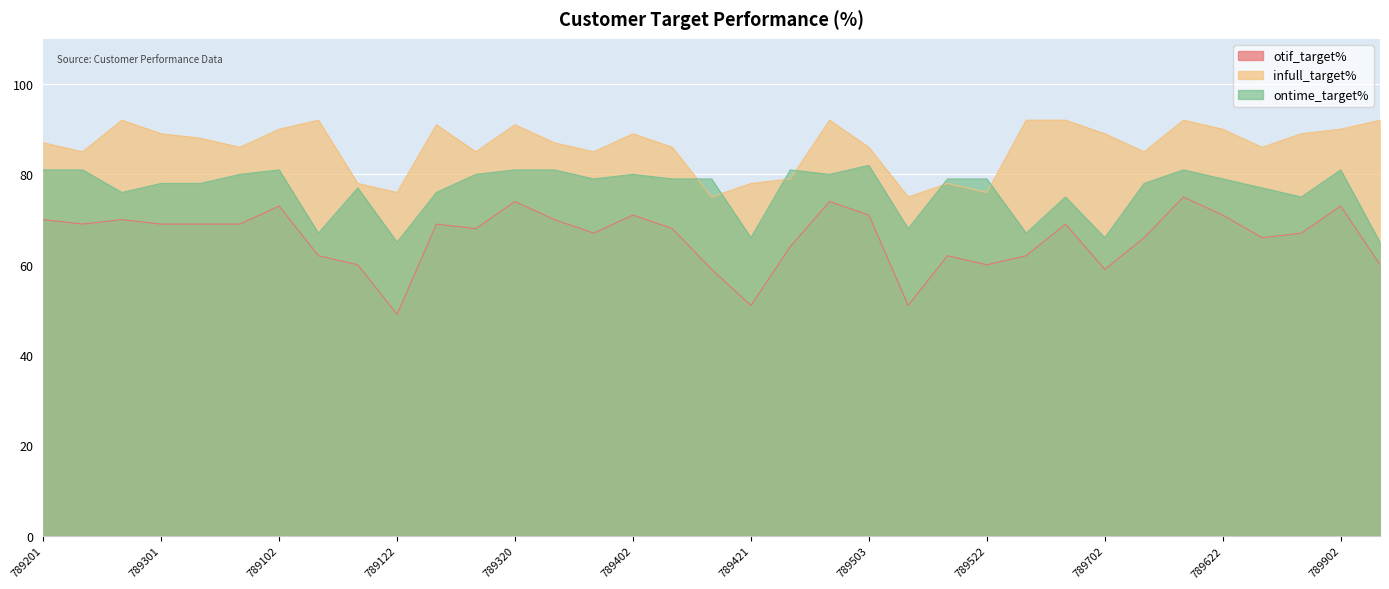

Which category has the highest value in the ontime_target% series?

789203